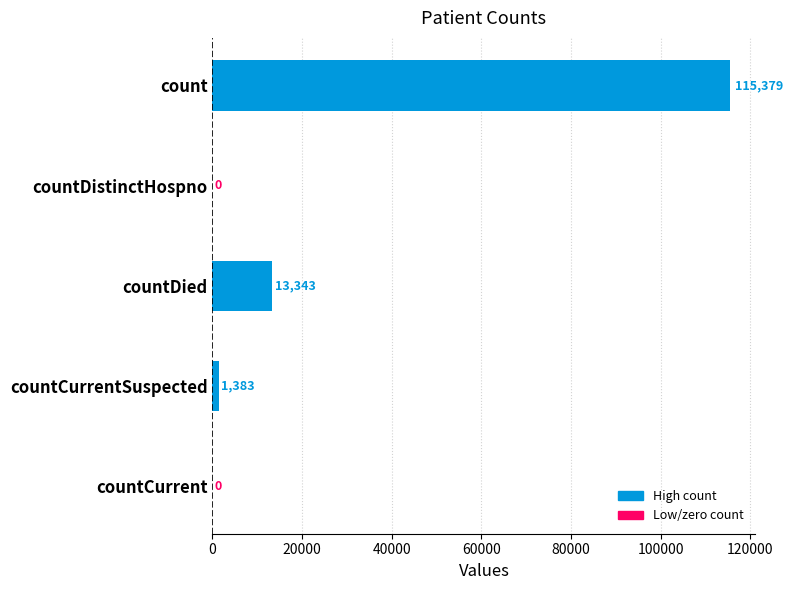

What is the sum of the values at count and countDied?

128722